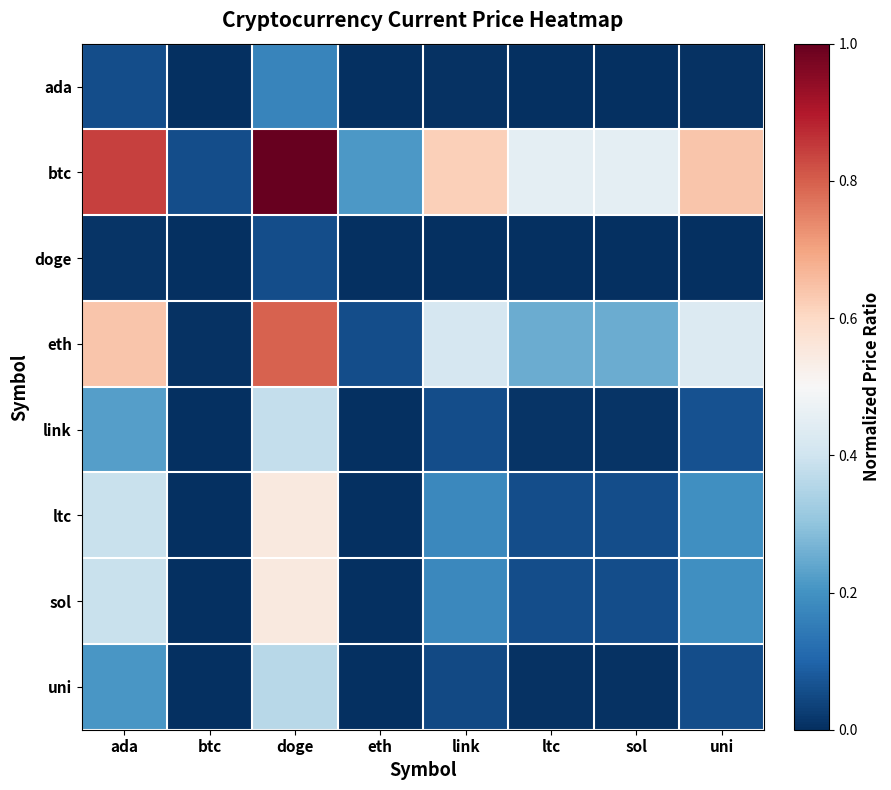

At ada, list the series in order from smallest to largest.

doge, ada, uni, link, ltc, sol, eth, btc